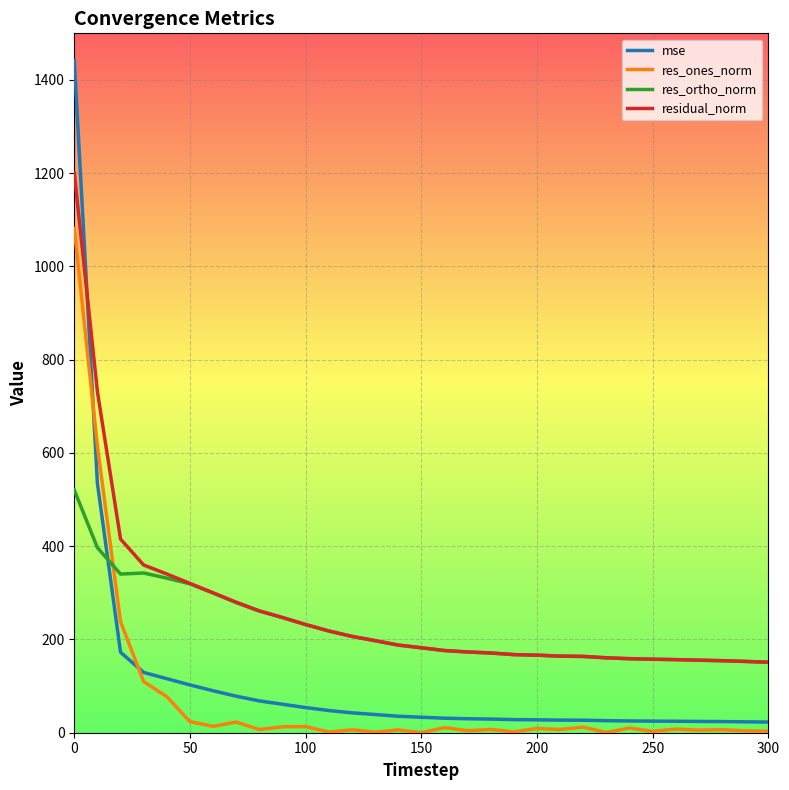

True or false: res_ones_norm and residual_norm intersect in this chart.

False